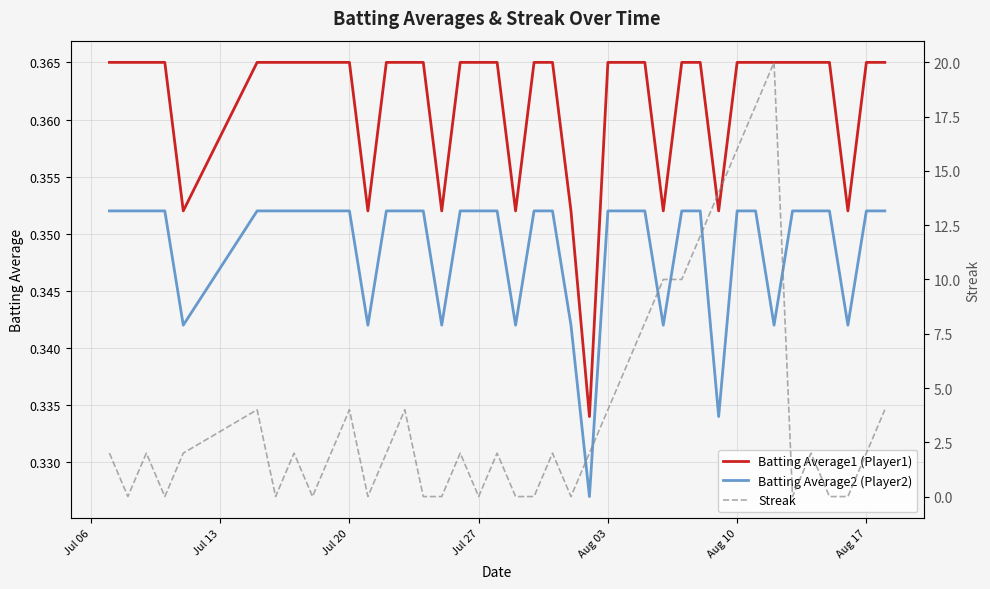

True or false: Batting Average1 (Player1) and Batting Average2 (Player2) intersect in this chart.

False